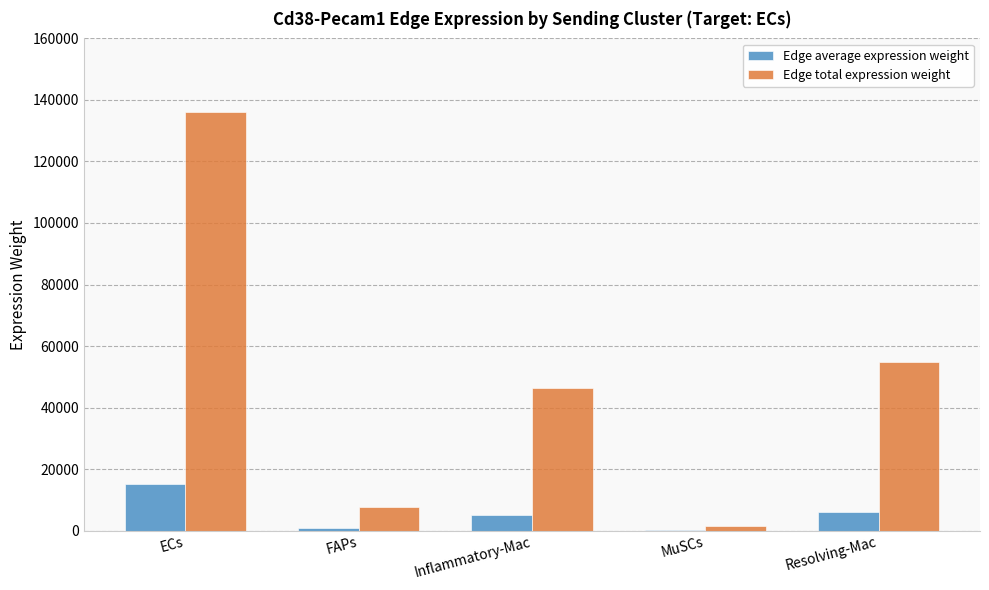

How many data points does each series have?

5